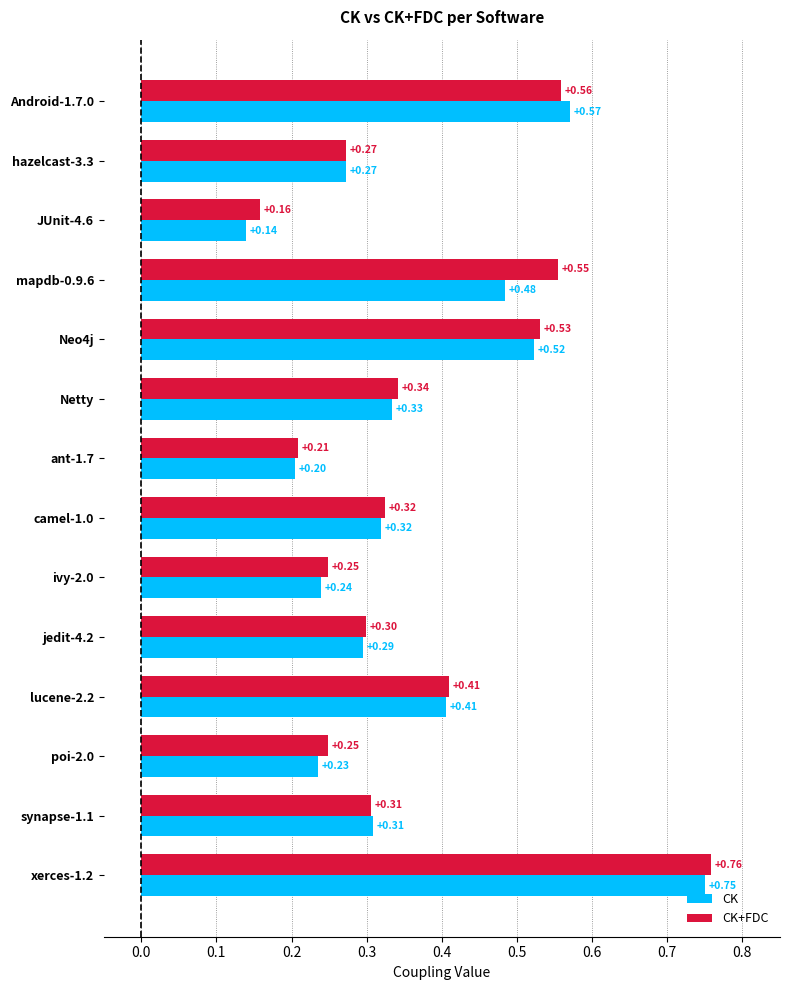

Which series has the widest spread of values?

CK